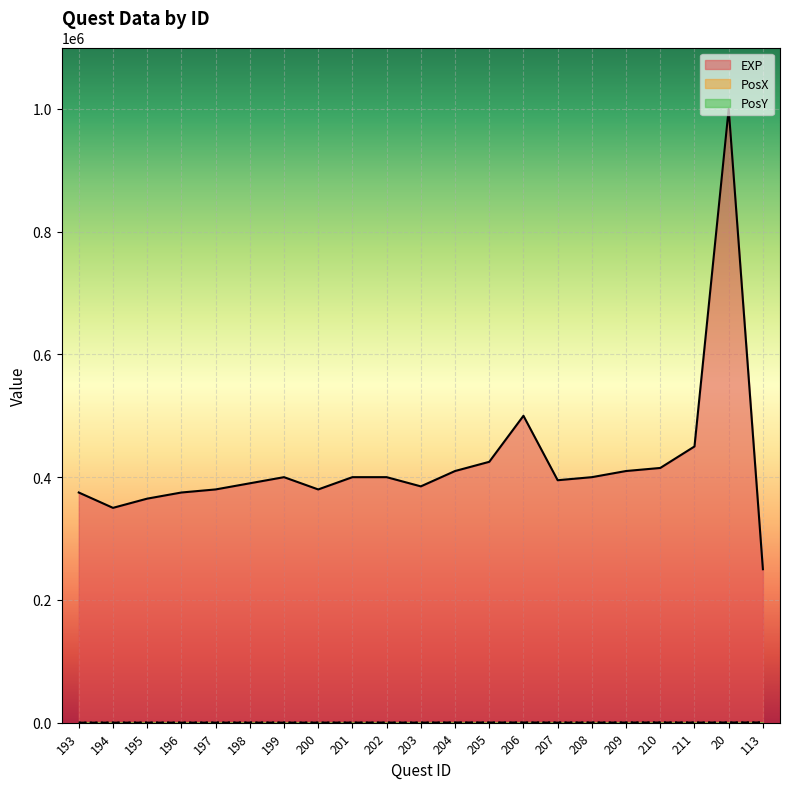

How many distinct data groups are displayed?

3